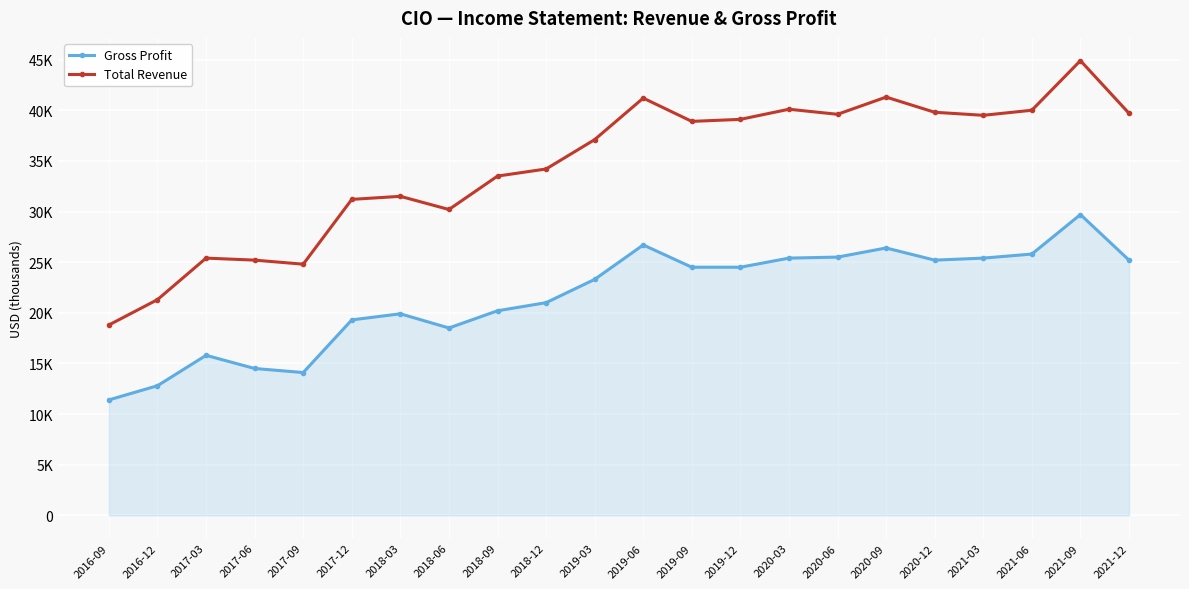

What is the total value across all series at 2018-12?

55200